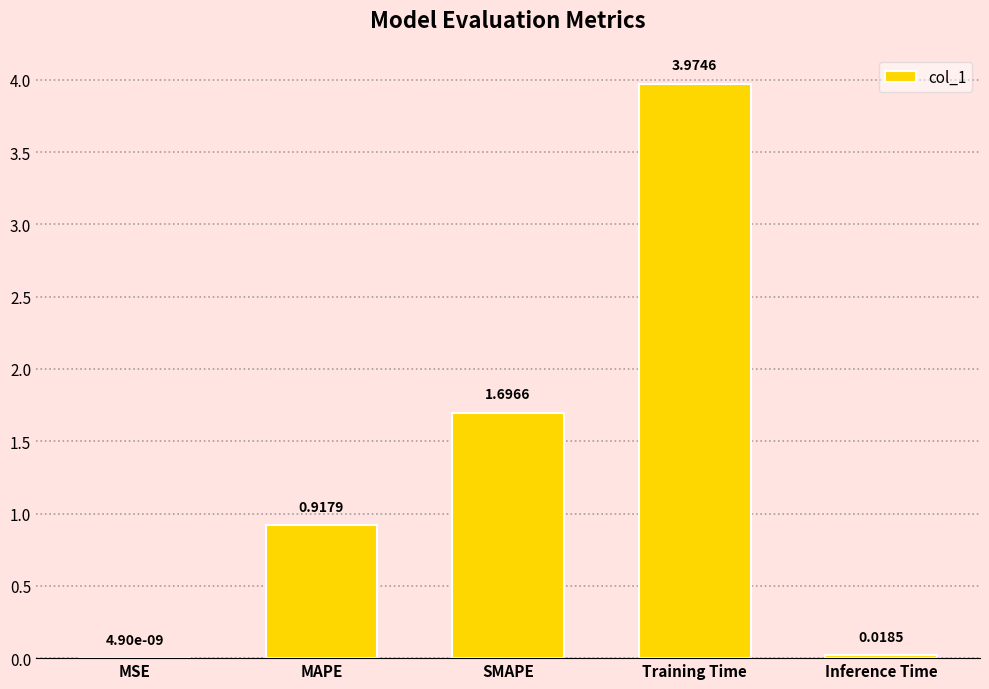

What is the sum of all values?

6.6